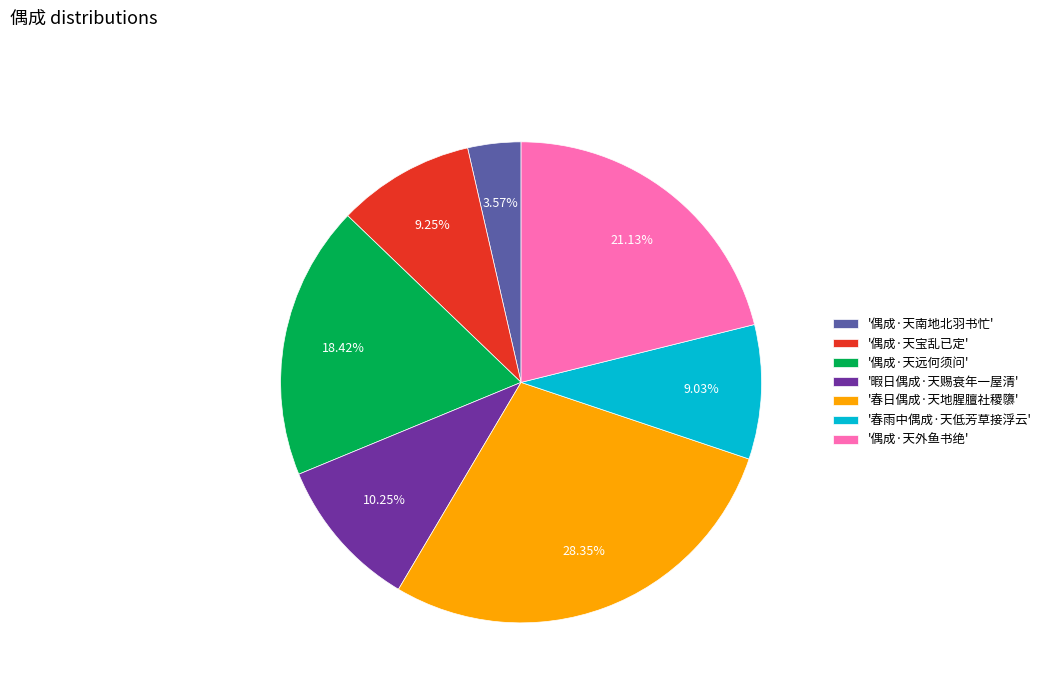

How many segments does this pie chart have?

7